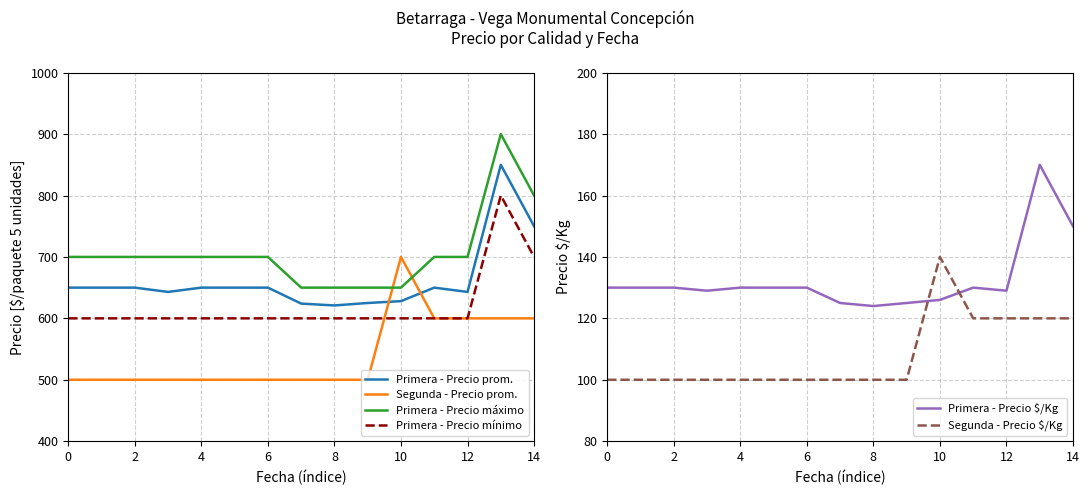

What are all the series names shown in the legend?

Primera - Precio prom., Segunda - Precio prom., Primera - Precio máximo, Primera - Precio mínimo, Primera - Precio $/Kg, Segunda - Precio $/Kg